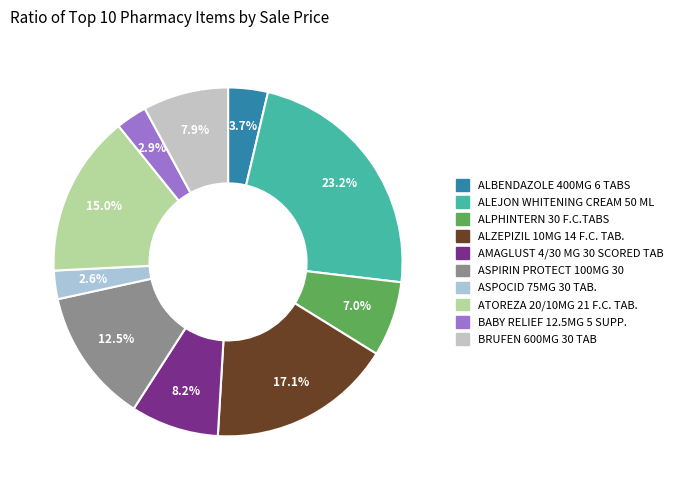

To the nearest percent, what is the difference between the largest and smallest slice percentages?

21%